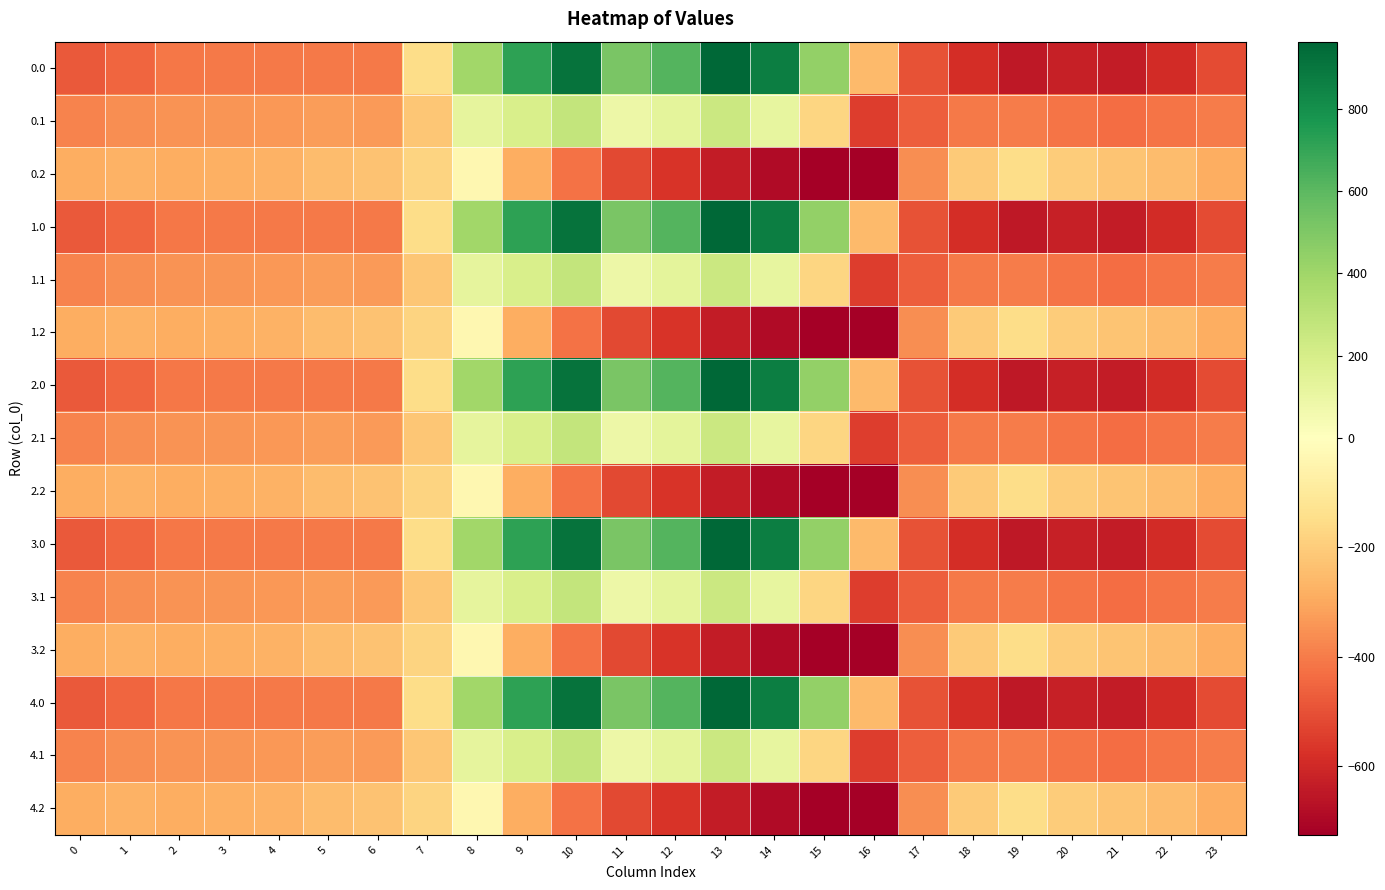

Reading left to right, list all the values displayed in this chart.

0.0: 0=-482.0	1=-449.5	2=-410.3	3=-404.4	4=-404.9	5=-403.8	6=-408.0	7=-150.1	8=395.3	9=716.9	10=916.2	11=516.0	12=619.4	13=962.7	14=870.3	15=443.0	16=-250.9	17=-494.8	18=-586.7	19=-649.2	20=-629.9	21=-638.4	22=-592.3	23=-511.3
0.1: 0=-384.6	1=-361.1	2=-347.9	3=-342.7	4=-339.6	5=-325.7	6=-332.2	7=-217.1	8=125.2	9=191.1	10=274.1	11=87.0	12=134.6	13=241.5	14=113.7	15=-173.1	16=-547.3	17=-466.6	18=-405.4	19=-400.2	20=-414.5	21=-432.4	22=-419.9	23=-399.4
0.2: 0=-287.1	1=-272.7	2=-285.5	3=-281.0	4=-274.4	5=-245.0	6=-228.8	7=-176.6	8=-35.3	9=-288.5	10=-423.5	11=-520.6	12=-571.2	13=-640.4	14=-687.4	15=-725.8	16=-726.6	17=-362.4	18=-210.0	19=-151.0	20=-199.2	21=-226.4	22=-247.4	23=-287.5
1.0: 0=-482.0	1=-449.5	2=-410.3	3=-404.4	4=-404.9	5=-403.8	6=-408.0	7=-150.1	8=395.3	9=716.9	10=916.2	11=516.0	12=619.4	13=962.7	14=870.3	15=443.0	16=-250.9	17=-494.8	18=-586.7	19=-649.2	20=-629.9	21=-638.4	22=-592.3	23=-511.3
1.1: 0=-384.6	1=-361.1	2=-347.9	3=-342.7	4=-339.6	5=-325.7	6=-332.2	7=-217.1	8=125.2	9=191.1	10=274.1	11=87.0	12=134.6	13=241.5	14=113.7	15=-173.1	16=-547.3	17=-466.6	18=-405.4	19=-400.2	20=-414.5	21=-432.4	22=-419.9	23=-399.4
1.2: 0=-287.1	1=-272.7	2=-285.5	3=-281.0	4=-274.4	5=-245.0	6=-228.8	7=-176.6	8=-35.3	9=-288.5	10=-423.5	11=-520.6	12=-571.2	13=-640.4	14=-687.4	15=-725.8	16=-726.6	17=-362.4	18=-210.0	19=-151.0	20=-199.2	21=-226.4	22=-247.4	23=-287.5
2.0: 0=-482.0	1=-449.5	2=-410.3	3=-404.4	4=-404.9	5=-403.8	6=-408.0	7=-150.1	8=395.3	9=716.9	10=916.2	11=516.0	12=619.4	13=962.7	14=870.3	15=443.0	16=-250.9	17=-494.8	18=-586.7	19=-649.2	20=-629.9	21=-638.4	22=-592.3	23=-511.3
2.1: 0=-384.6	1=-361.1	2=-347.9	3=-342.7	4=-339.6	5=-325.7	6=-332.2	7=-217.1	8=125.2	9=191.1	10=274.1	11=87.0	12=134.6	13=241.5	14=113.7	15=-173.1	16=-547.3	17=-466.6	18=-405.4	19=-400.2	20=-414.5	21=-432.4	22=-419.9	23=-399.4
2.2: 0=-287.1	1=-272.7	2=-285.5	3=-281.0	4=-274.4	5=-245.0	6=-228.8	7=-176.6	8=-35.3	9=-288.5	10=-423.5	11=-520.6	12=-571.2	13=-640.4	14=-687.4	15=-725.8	16=-726.6	17=-362.4	18=-210.0	19=-151.0	20=-199.2	21=-226.4	22=-247.4	23=-287.5
3.0: 0=-482.0	1=-449.5	2=-410.3	3=-404.4	4=-404.9	5=-403.8	6=-408.0	7=-150.1	8=395.3	9=716.9	10=916.2	11=516.0	12=619.4	13=962.7	14=870.3	15=443.0	16=-250.9	17=-494.8	18=-586.7	19=-649.2	20=-629.9	21=-638.4	22=-592.3	23=-511.3
3.1: 0=-384.6	1=-361.1	2=-347.9	3=-342.7	4=-339.6	5=-325.7	6=-332.2	7=-217.1	8=125.2	9=191.1	10=274.1	11=87.0	12=134.6	13=241.5	14=113.7	15=-173.1	16=-547.3	17=-466.6	18=-405.4	19=-400.2	20=-414.5	21=-432.4	22=-419.9	23=-399.4
3.2: 0=-287.1	1=-272.7	2=-285.5	3=-281.0	4=-274.4	5=-245.0	6=-228.8	7=-176.6	8=-35.3	9=-288.5	10=-423.5	11=-520.6	12=-571.2	13=-640.4	14=-687.4	15=-725.8	16=-726.6	17=-362.4	18=-210.0	19=-151.0	20=-199.2	21=-226.4	22=-247.4	23=-287.5
4.0: 0=-482.0	1=-449.5	2=-410.3	3=-404.4	4=-404.9	5=-403.8	6=-408.0	7=-150.1	8=395.3	9=716.9	10=916.2	11=516.0	12=619.4	13=962.7	14=870.3	15=443.0	16=-250.9	17=-494.8	18=-586.7	19=-649.2	20=-629.9	21=-638.4	22=-592.3	23=-511.3
4.1: 0=-384.6	1=-361.1	2=-347.9	3=-342.7	4=-339.6	5=-325.7	6=-332.2	7=-217.1	8=125.2	9=191.1	10=274.1	11=87.0	12=134.6	13=241.5	14=113.7	15=-173.1	16=-547.3	17=-466.6	18=-405.4	19=-400.2	20=-414.5	21=-432.4	22=-419.9	23=-399.4
4.2: 0=-287.1	1=-272.7	2=-285.5	3=-281.0	4=-274.4	5=-245.0	6=-228.8	7=-176.6	8=-35.3	9=-288.5	10=-423.5	11=-520.6	12=-571.2	13=-640.4	14=-687.4	15=-725.8	16=-726.6	17=-362.4	18=-210.0	19=-151.0	20=-199.2	21=-226.4	22=-247.4	23=-287.5